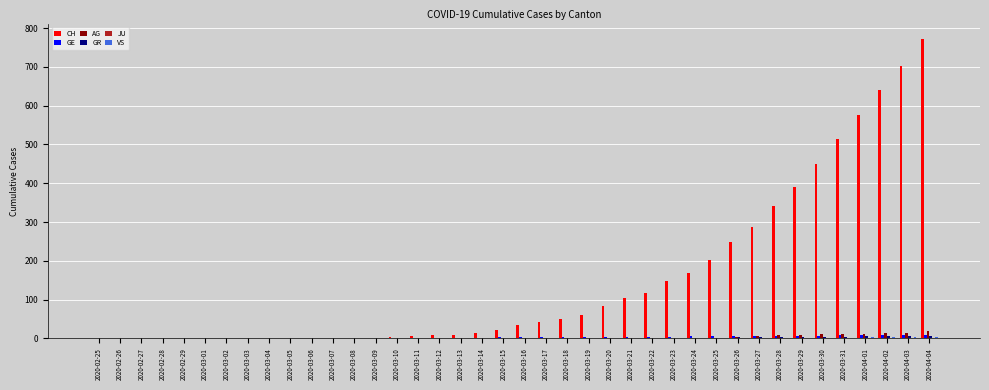

What is the sum of all AG values?

117